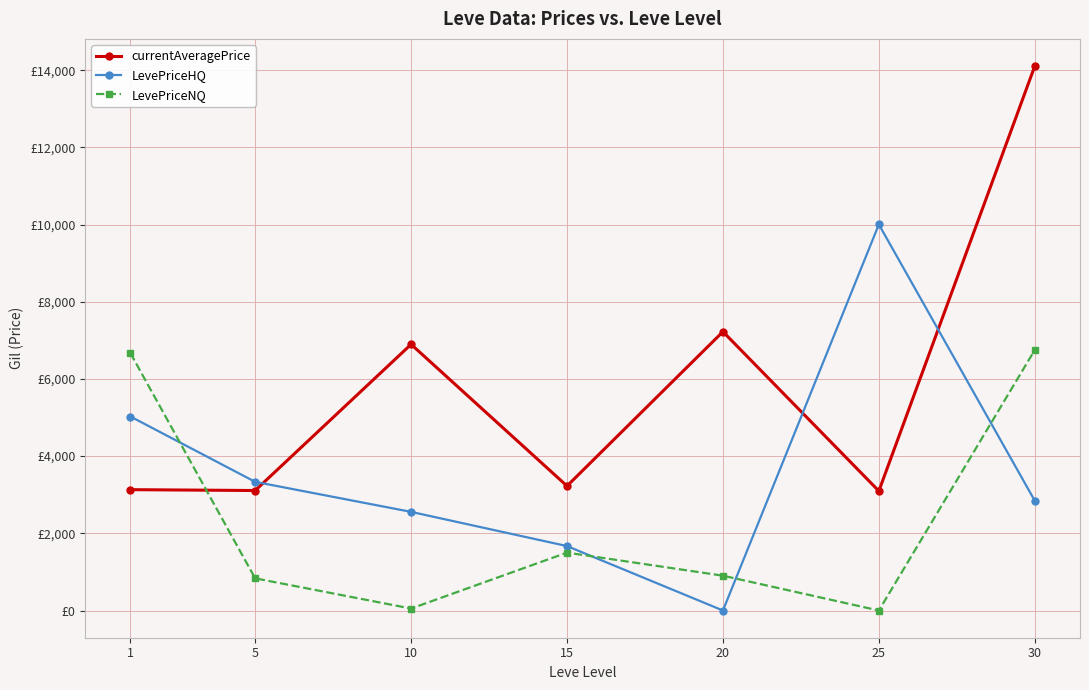

At which category does currentAveragePrice reach its first local peak?

10